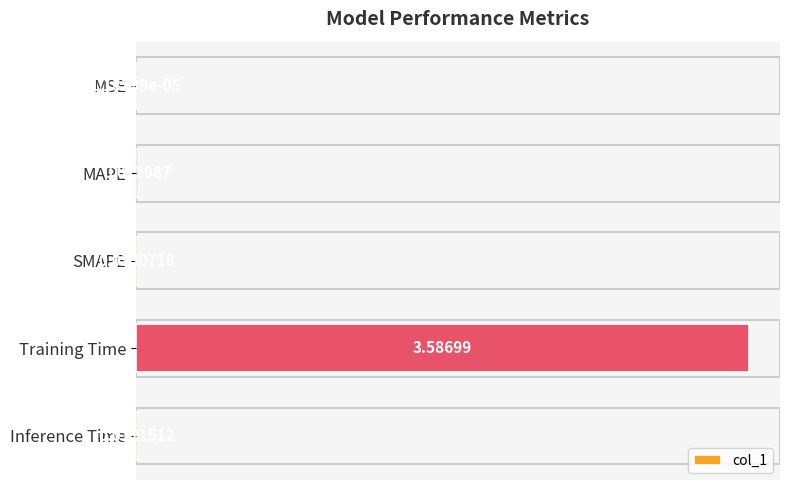

At which label is the value closest to 1?

SMAPE